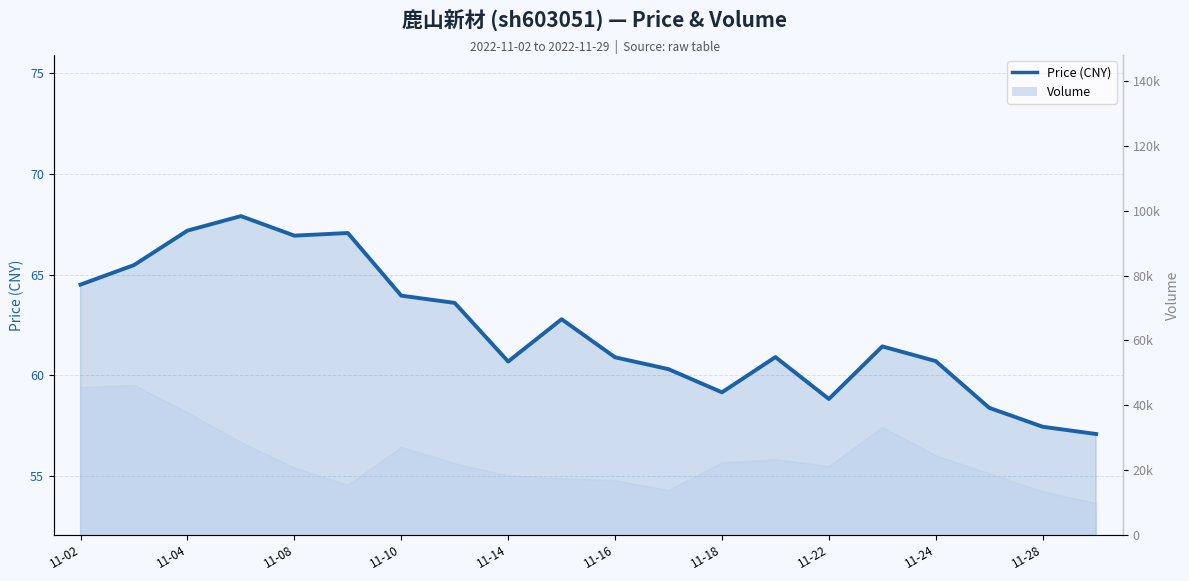

What is the difference between the second highest and second lowest values?

9.7